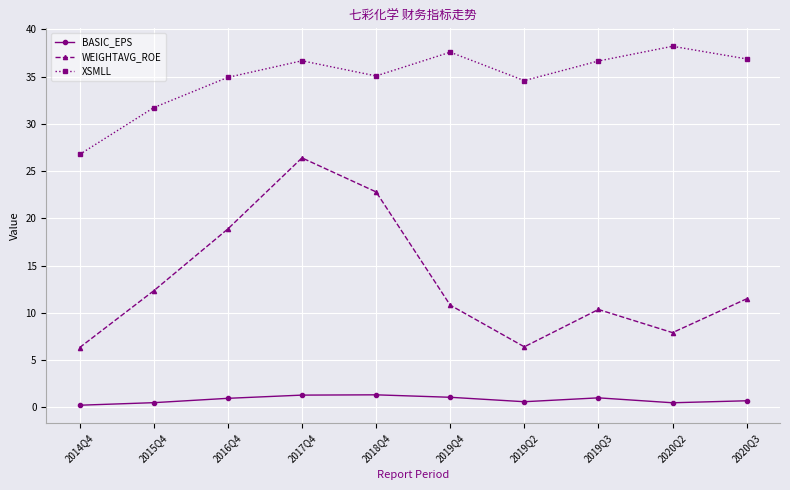

The value of WEIGHTAVG_ROE at 2018Q4 is 22.8. True or false?

True